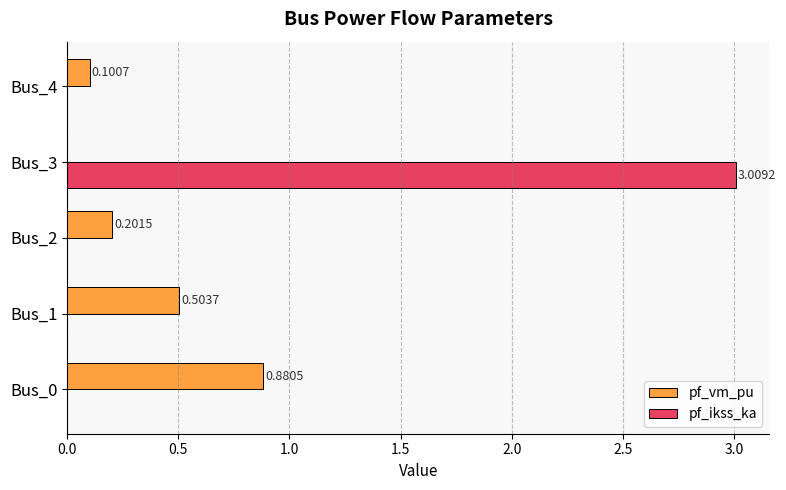

What is the sum of all pf_ikss_ka values?

3.0